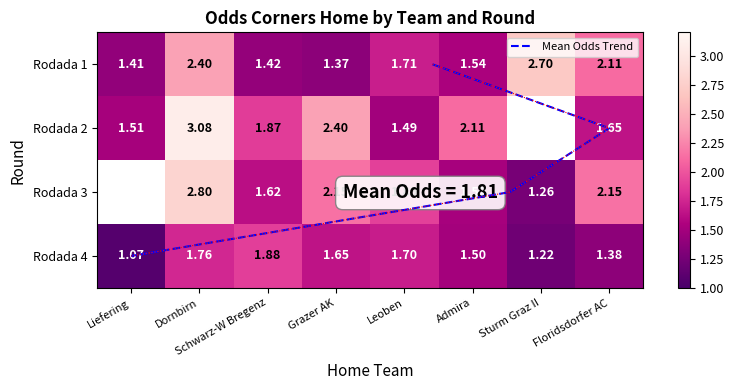

The Rodada 4 series shows 0.3 at Liefering. True or false?

False